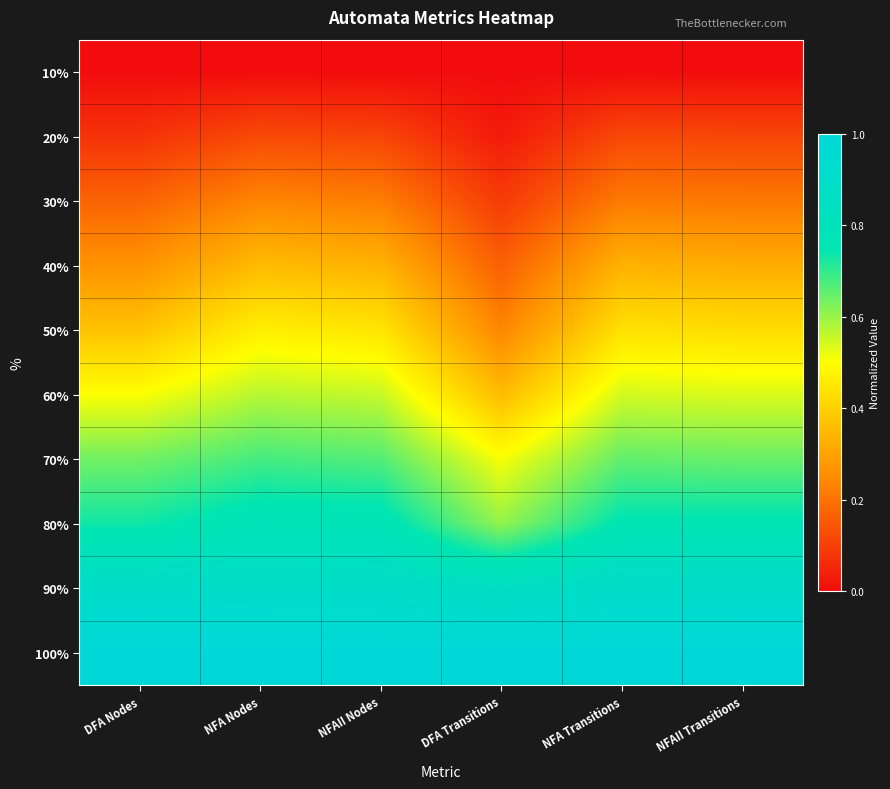

Rank the series at NFAII Nodes from lowest to highest value.

10%, 20%, 30%, 40%, 50%, 60%, 70%, 80%, 90%, 100%